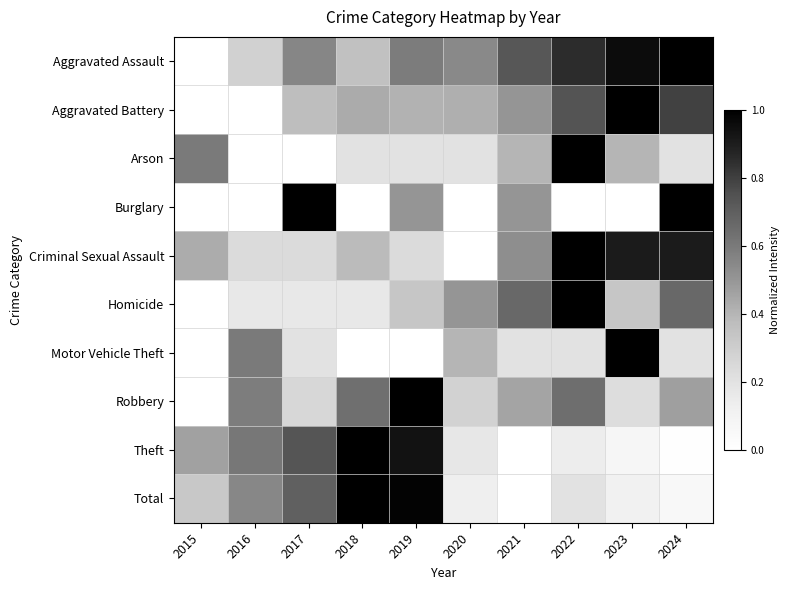

What is the spread (max minus min) of values at 2023?

1.0